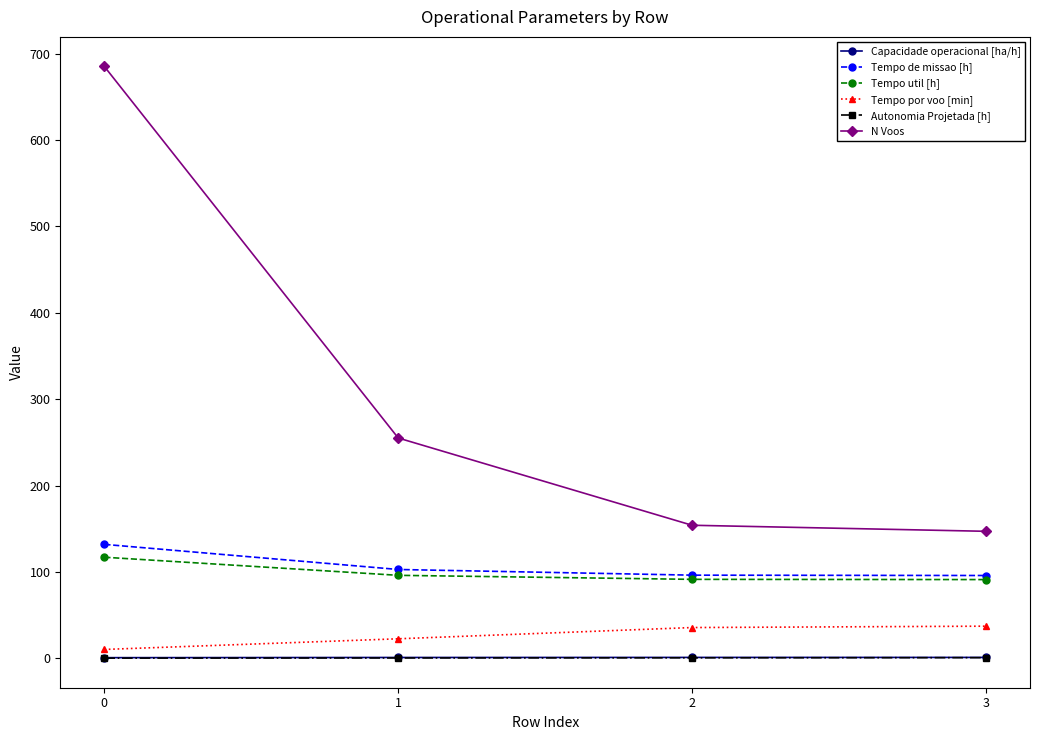

What is the value of the Autonomia Projetada [h] point at the 3rd from the left?

0.6